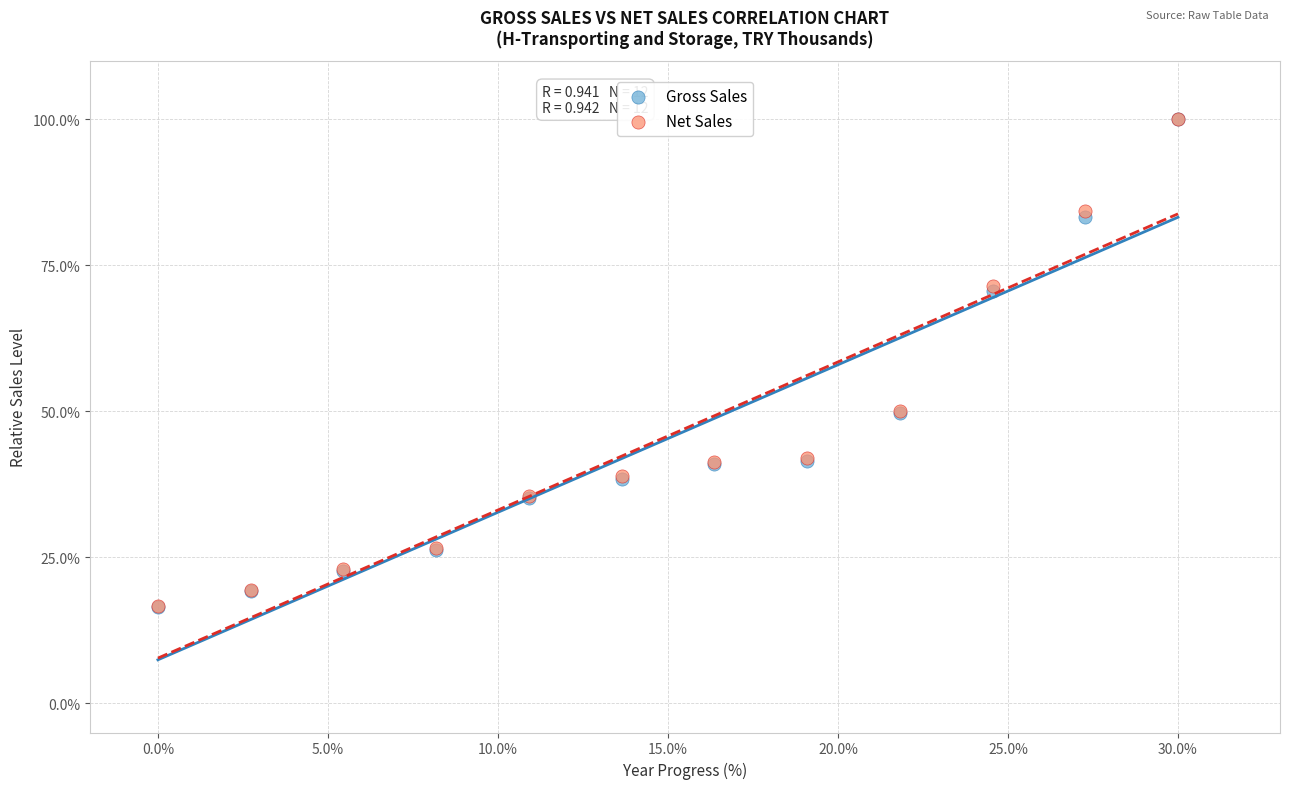

What are all the series names shown in the legend?

Gross Sales, Net Sales